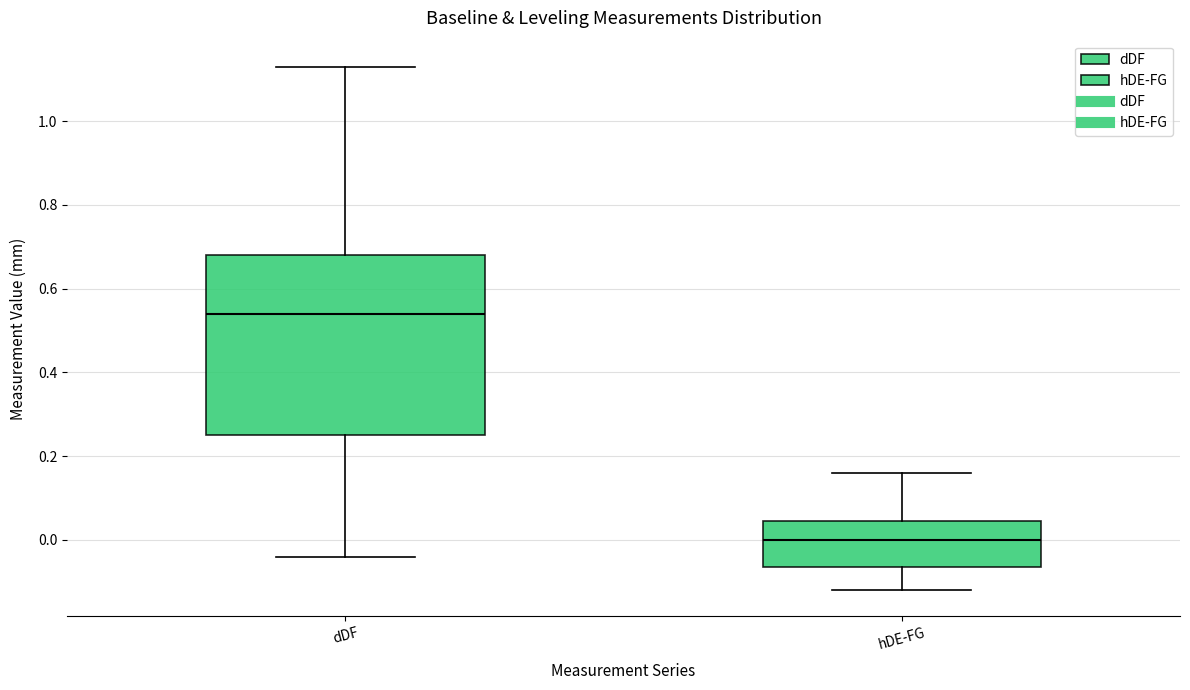

Which box's median line is the lowest?

hDE-FG